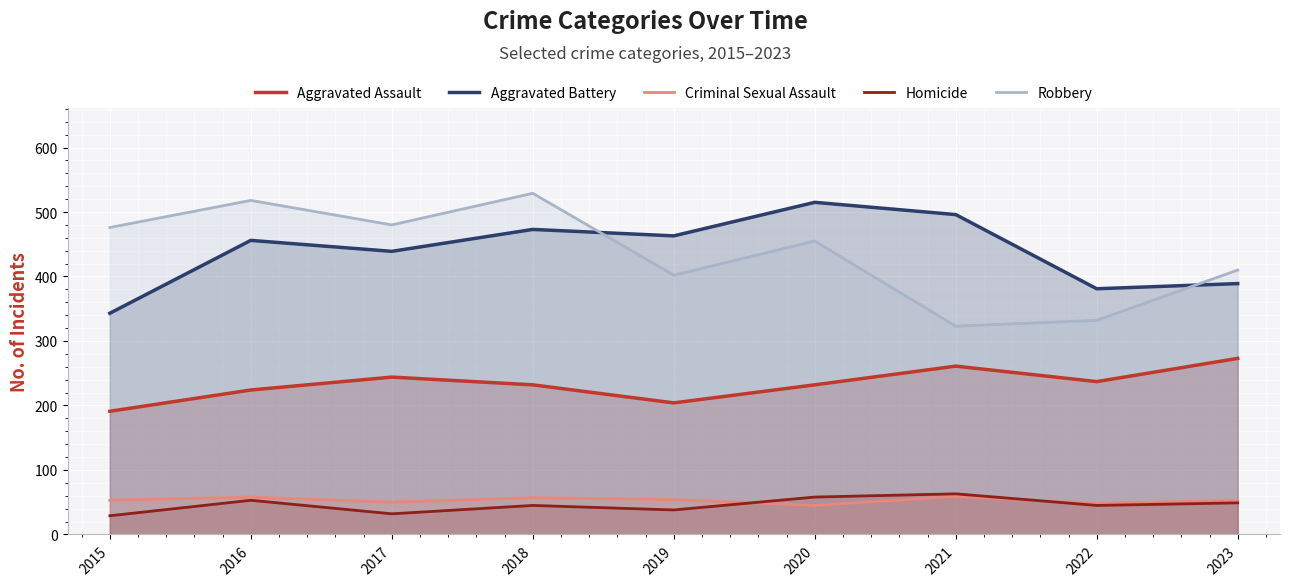

What is the average value of the Criminal Sexual Assault series?

53